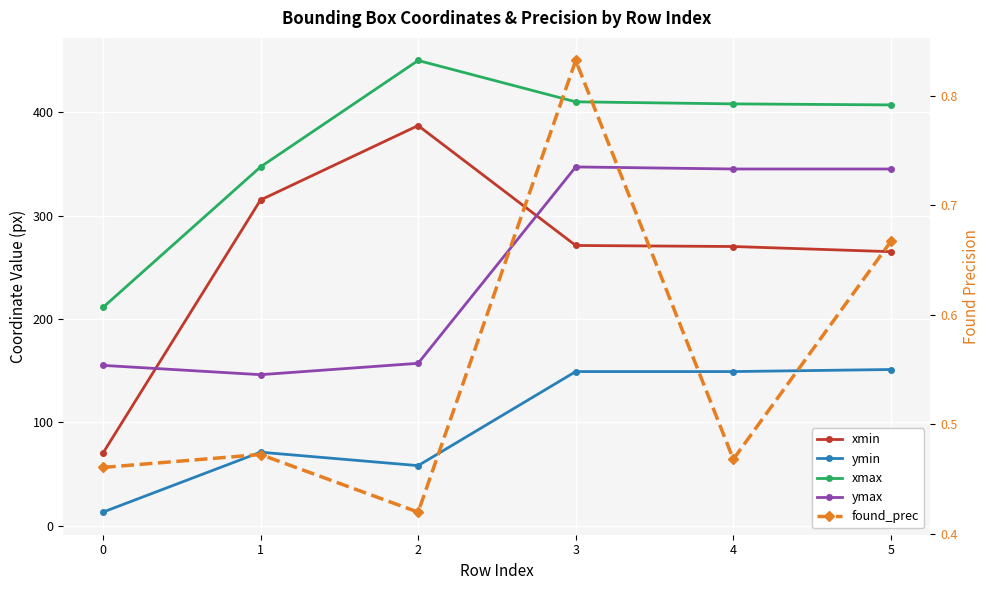

At which label does xmax reach its peak?

2